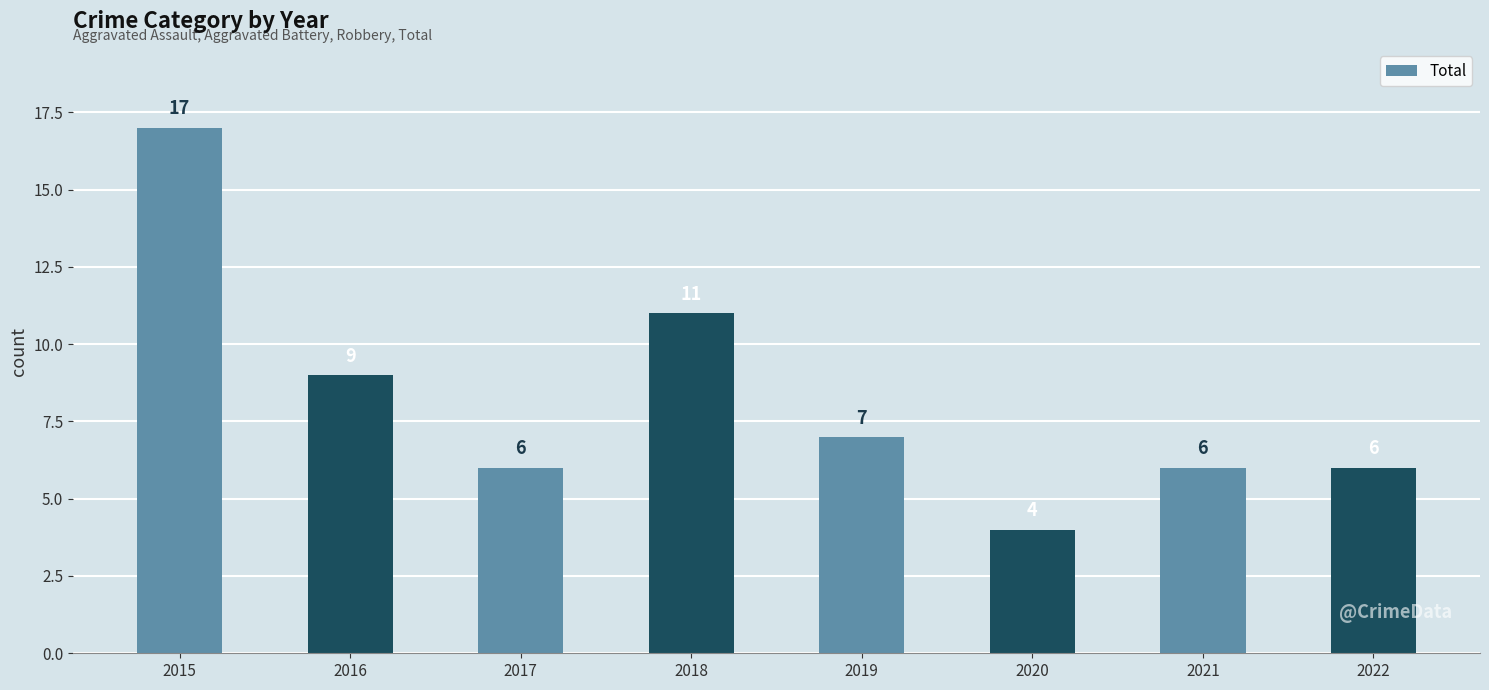

How many values are below 7?

4